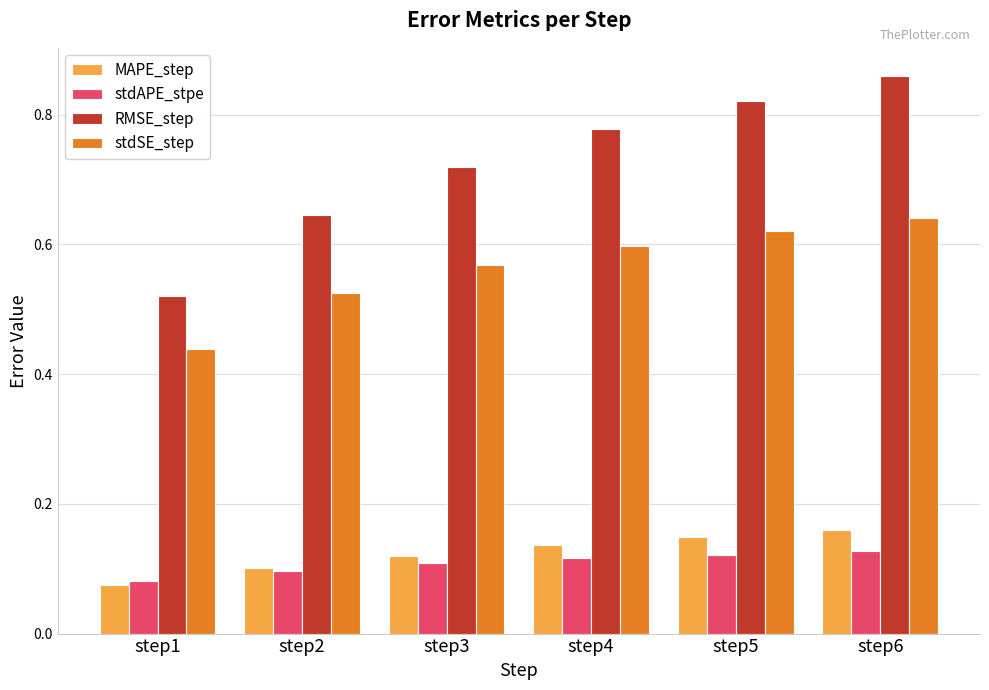

How many data points does each series have?

6